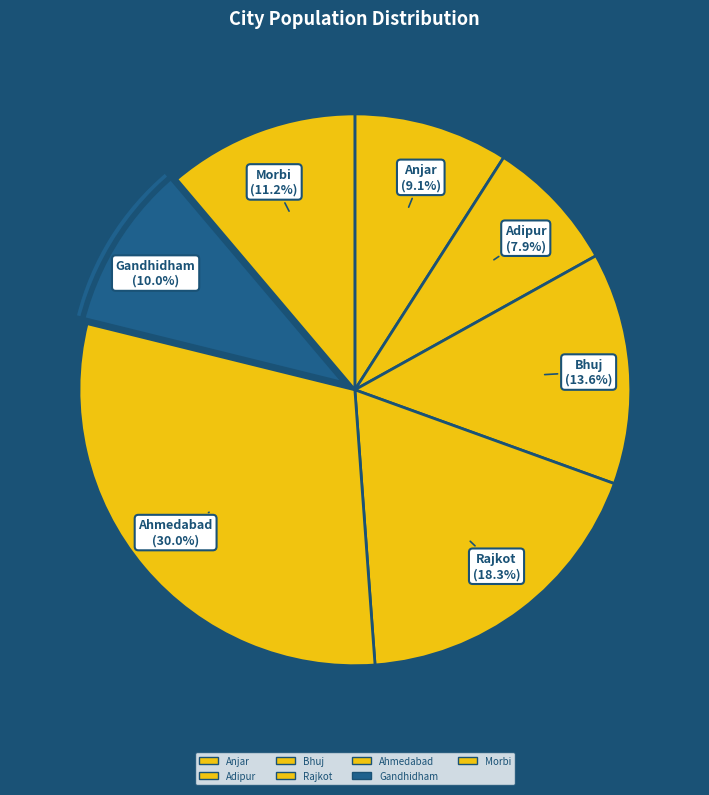

How many segments does this pie chart have?

7